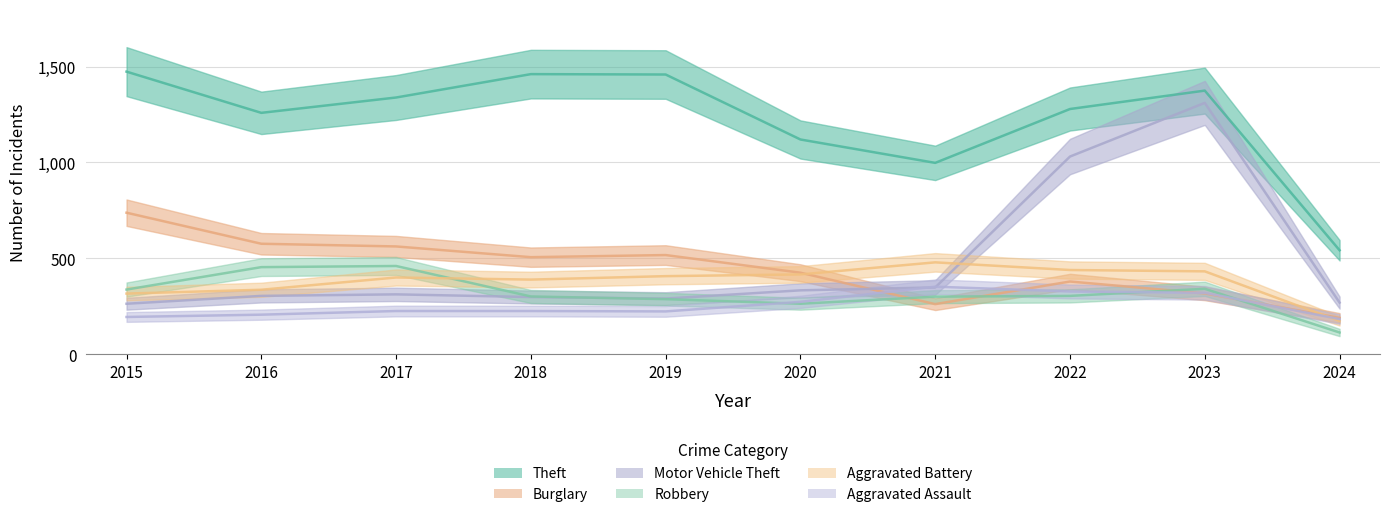

Is the value of Motor Vehicle Theft at 2024 greater than the value of Aggravated Battery at 2016?

No